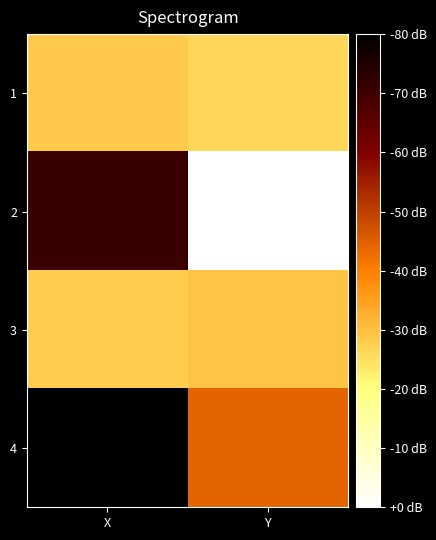

List the series in order of their peak value, lowest first.

1, 3, 2, 4